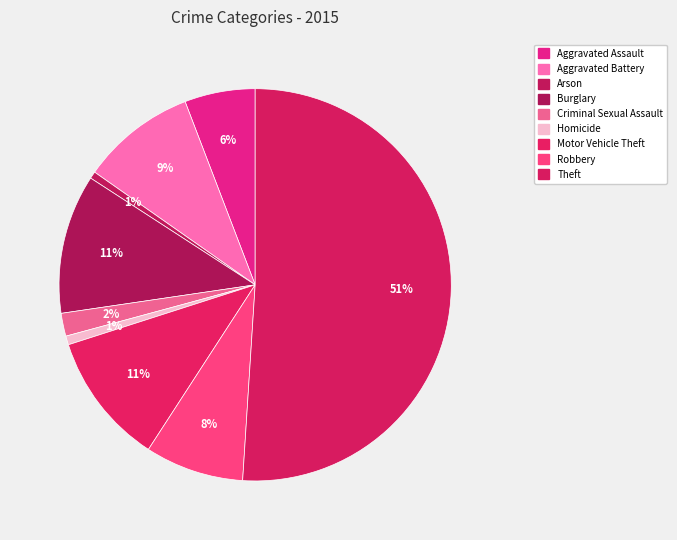

What is the largest slice in the pie chart?

Theft